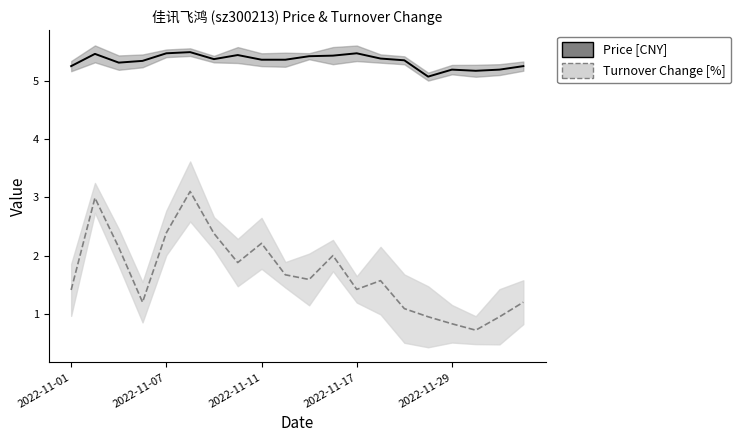

True or false: Price [CNY] and Turnover Change [%] cross at least once.

False